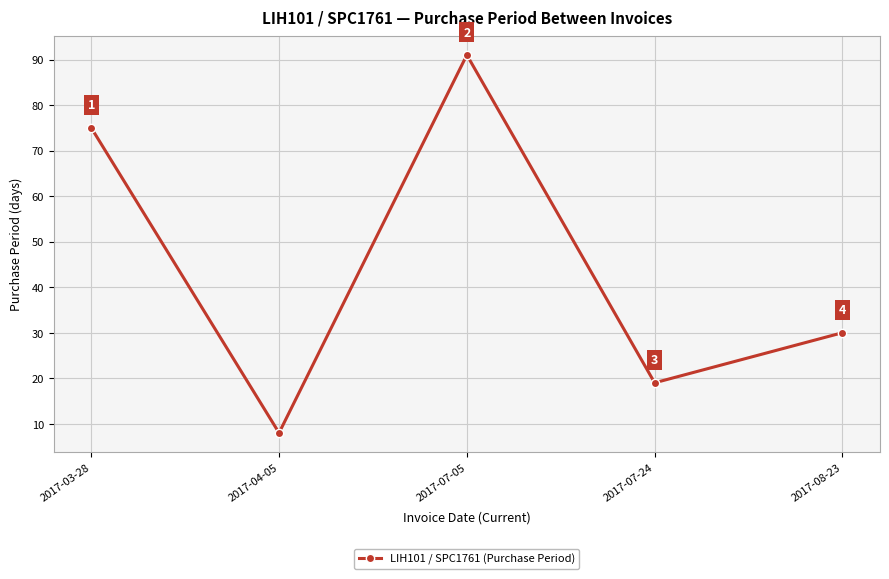

How many points are higher than both their immediate neighbors (excluding endpoints)?

1